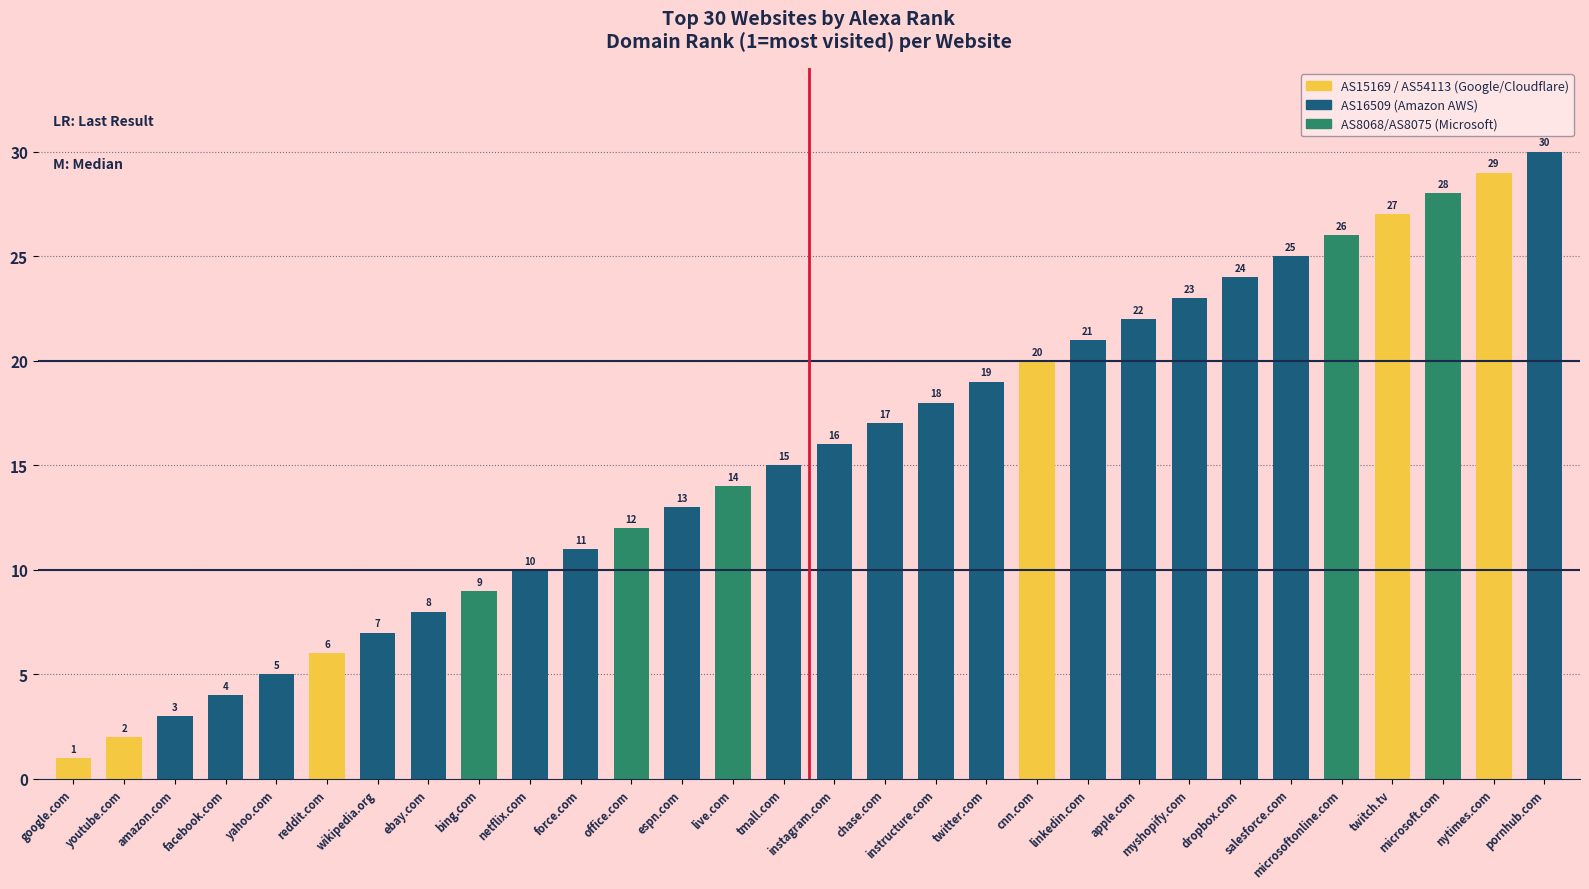

What is the sum of the values at chase.com and cnn.com?

37